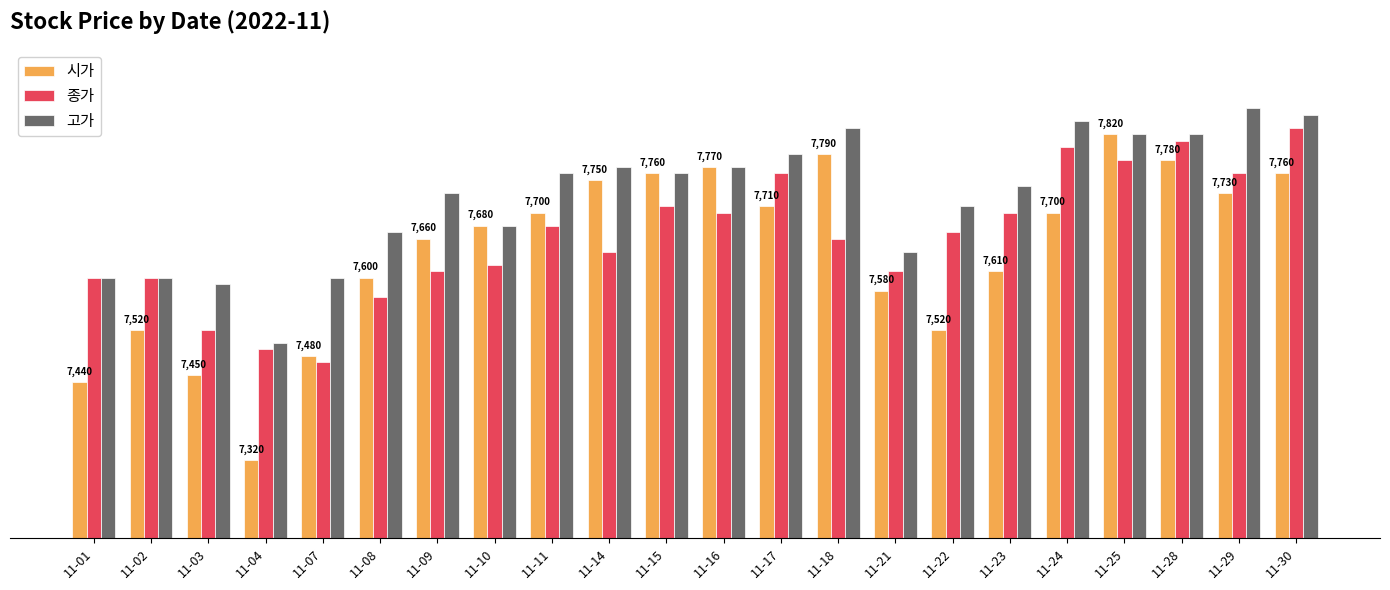

Which series has the largest range (max minus min)?

시가